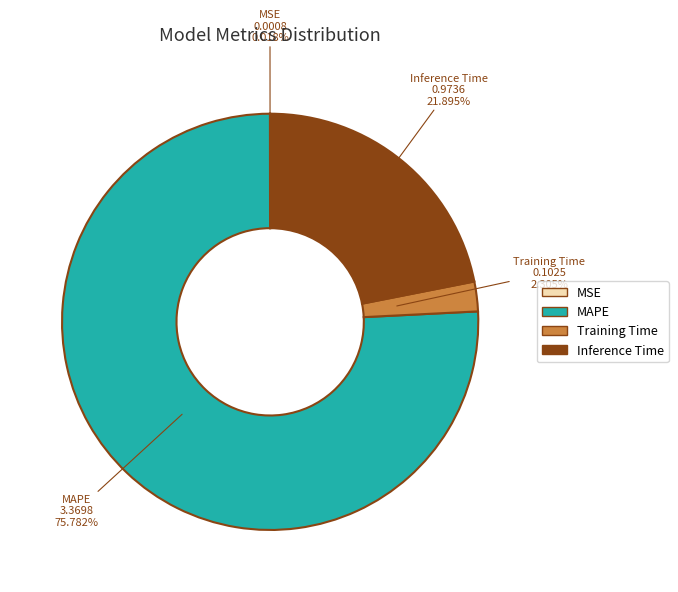

What is the largest slice in the pie chart?

MAPE